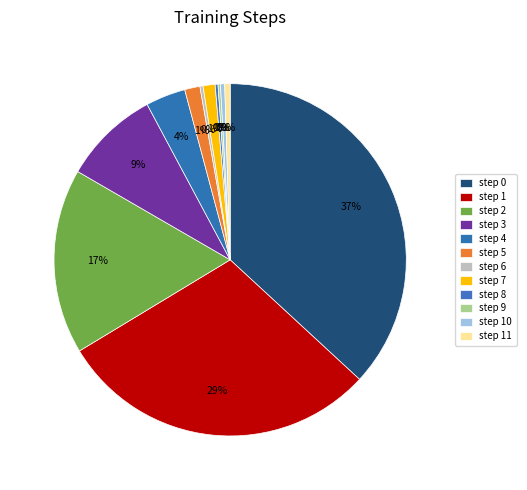

What is the total percentage of step 4 and step 7?

4.8%